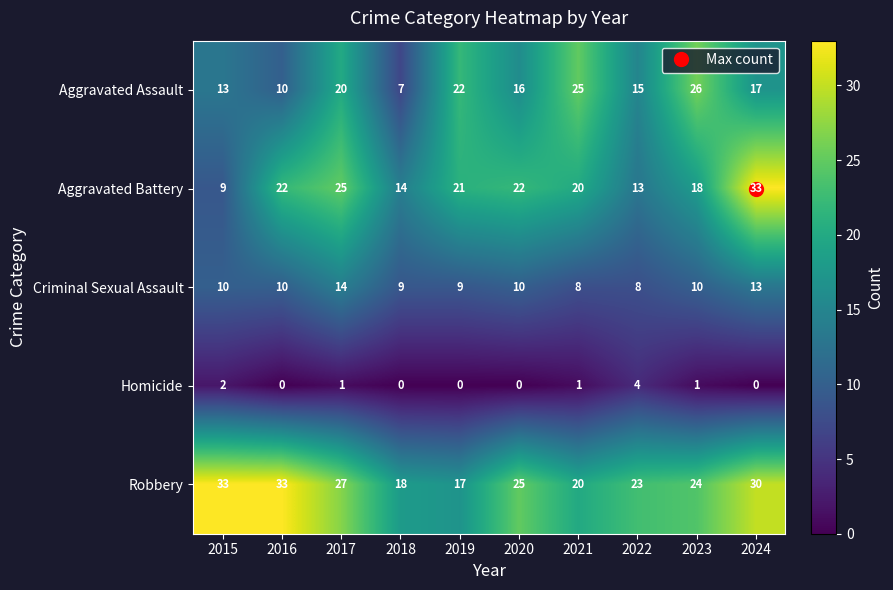

What is the maximum value for Criminal Sexual Assault?

14